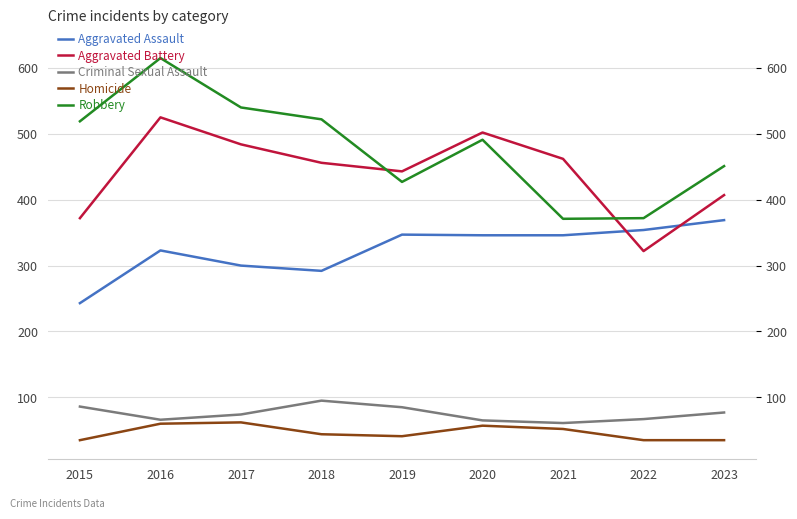

The Aggravated Assault series shows 354 at 2022. True or false?

True